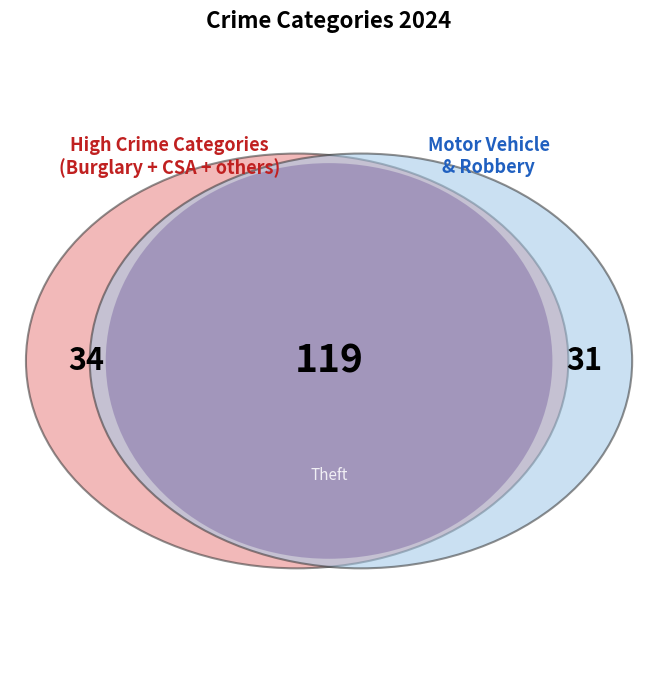

True or false: Arson accounts for 9% of the total.

False